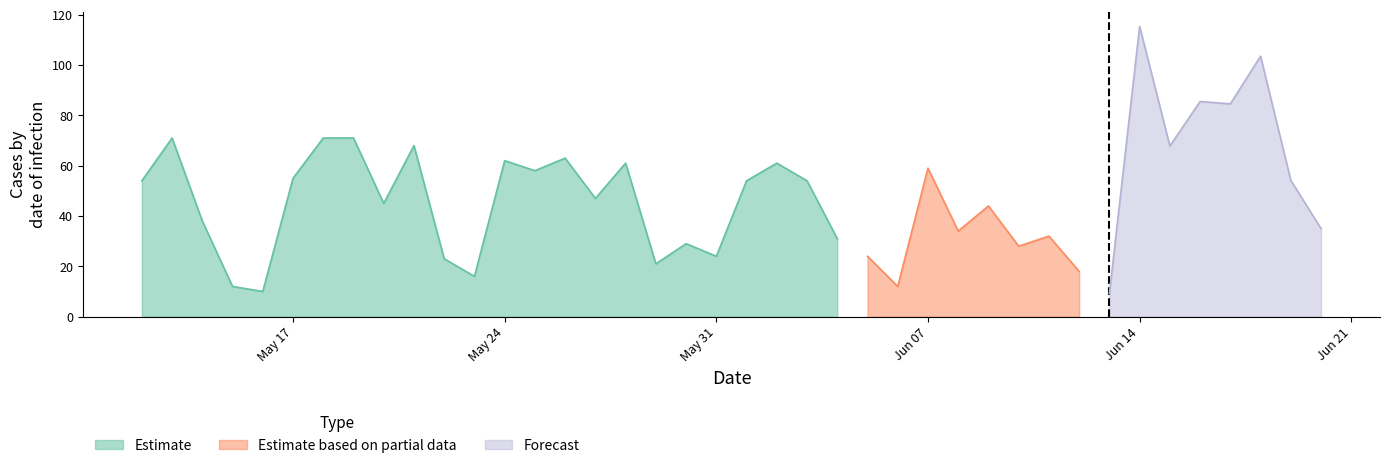

What is the minimum value for Estimate?

10